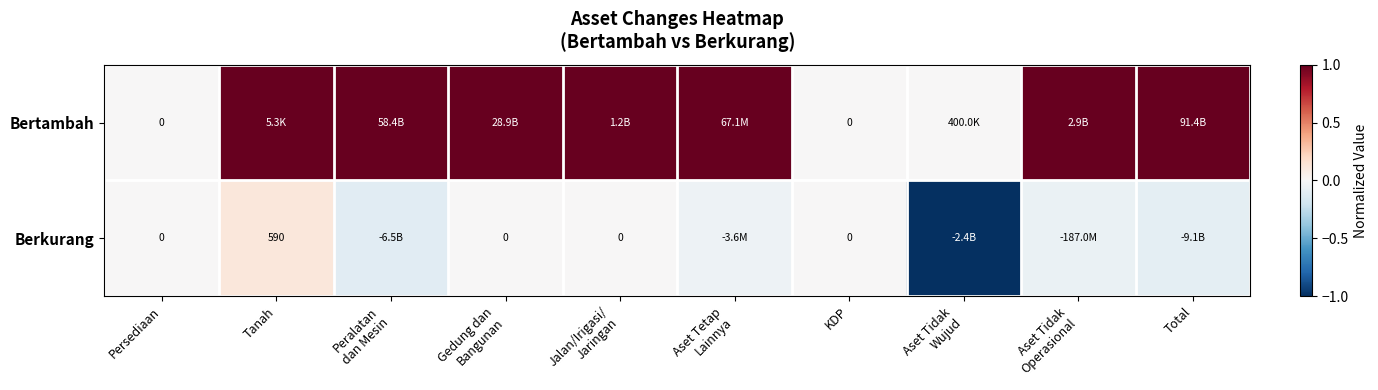

Which label corresponds to the largest value in the chart?

Tanah